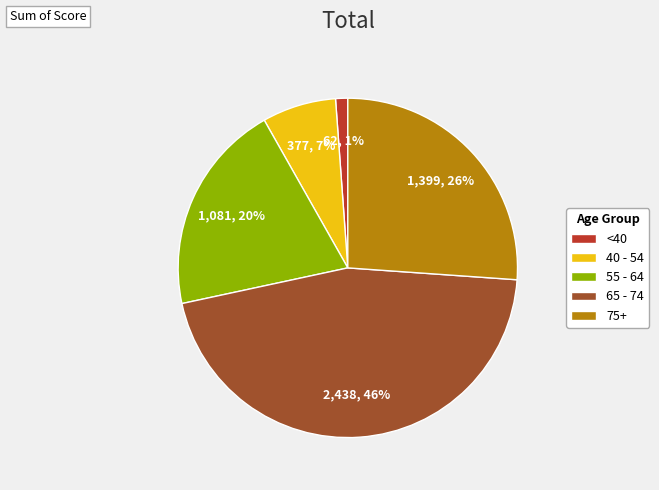

Rank the categories by value from highest to lowest.

65 - 74, 75+, 55 - 64, 40 - 54, <40